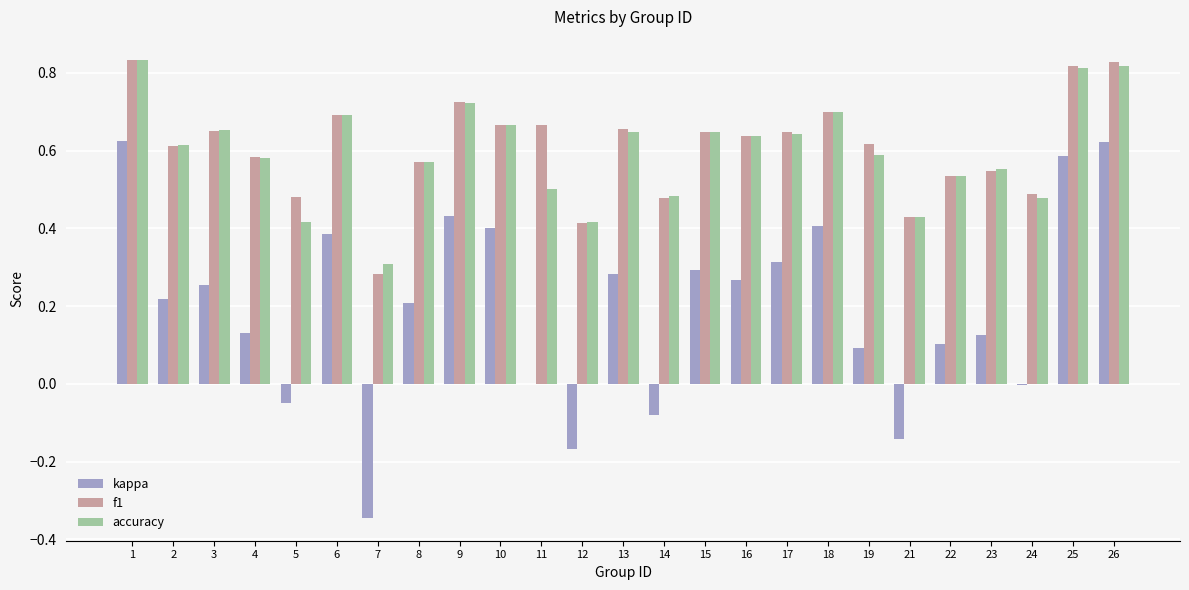

The value of f1 at 26 is 1.3. True or false?

False